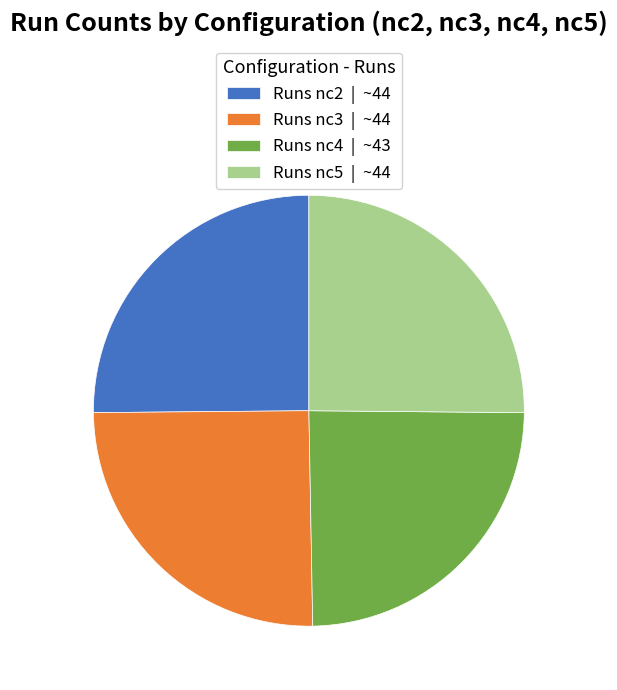

Count the number of slices in the pie.

4